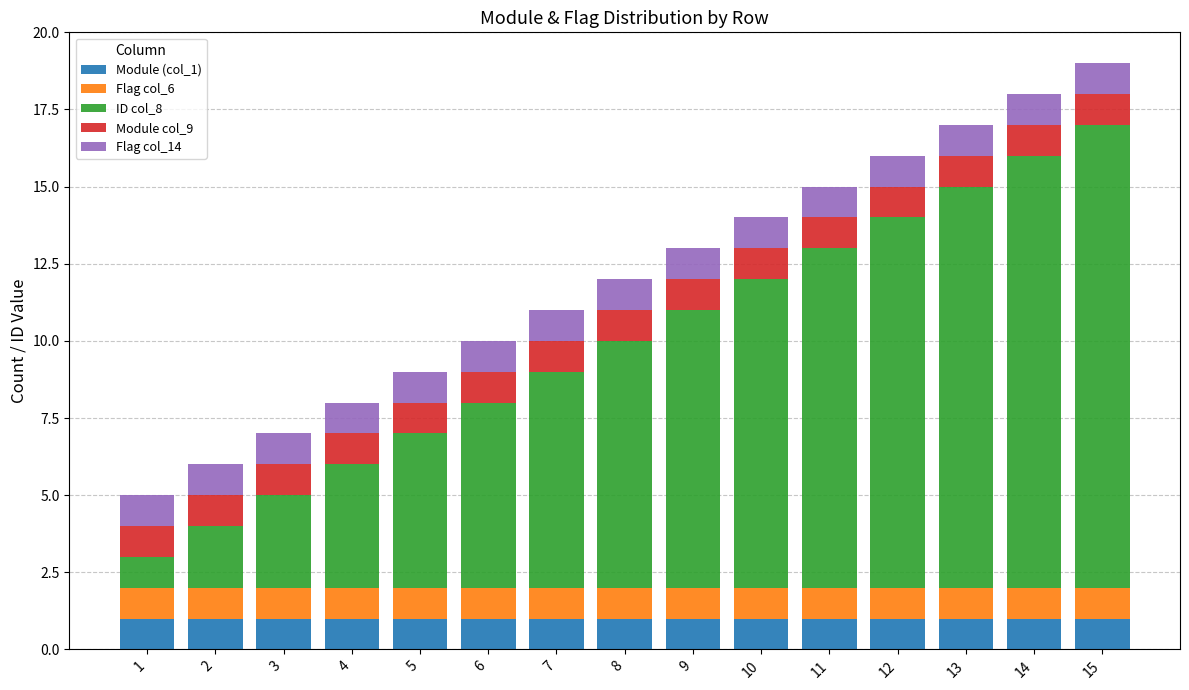

The Module (col_1) series shows 2 at 14. True or false?

False